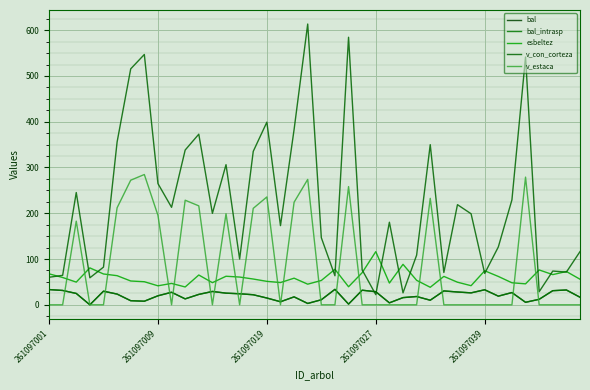

Is this an area chart (filled region under the line)?

No